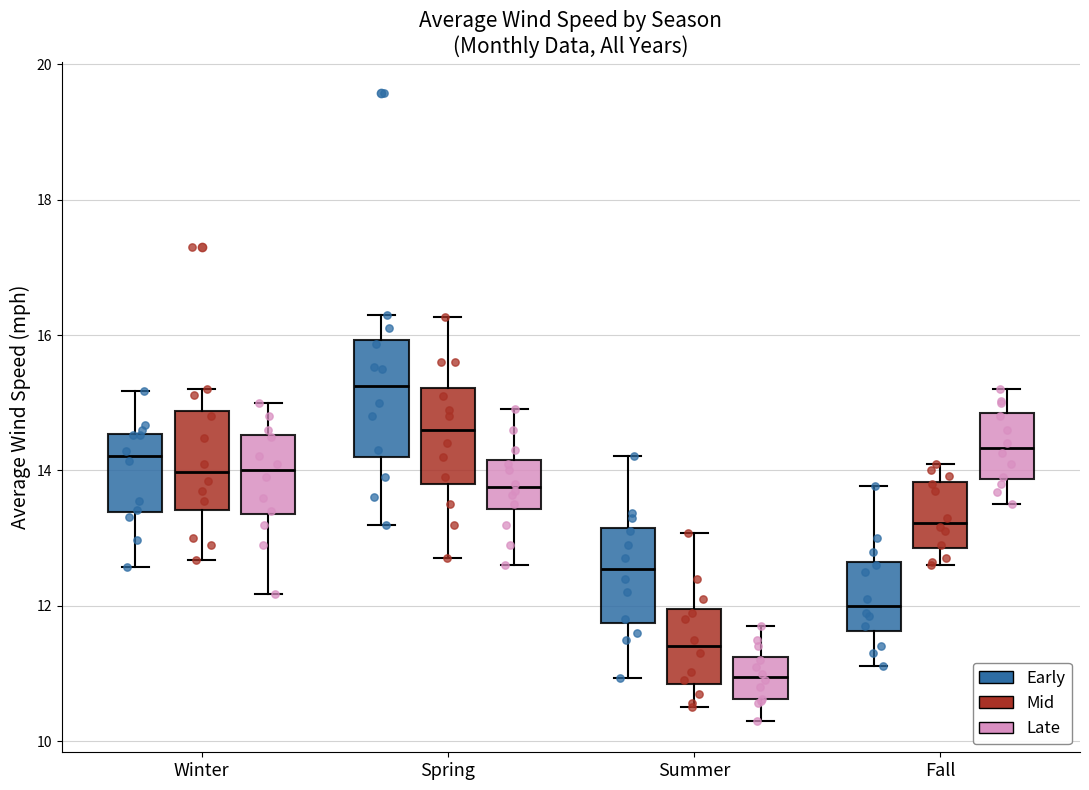

Where does the lower whisker of the box for Spring (Mid) end on the y-axis? The values are not printed on the chart, so give them approximately, as read against the axis.

12.8